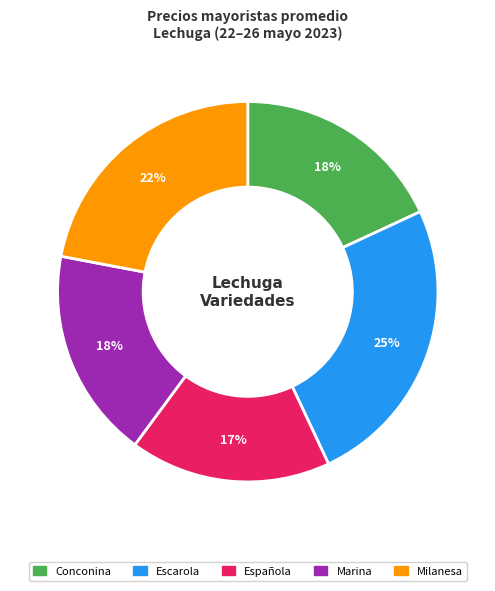

Is Marina the majority of the pie?

No